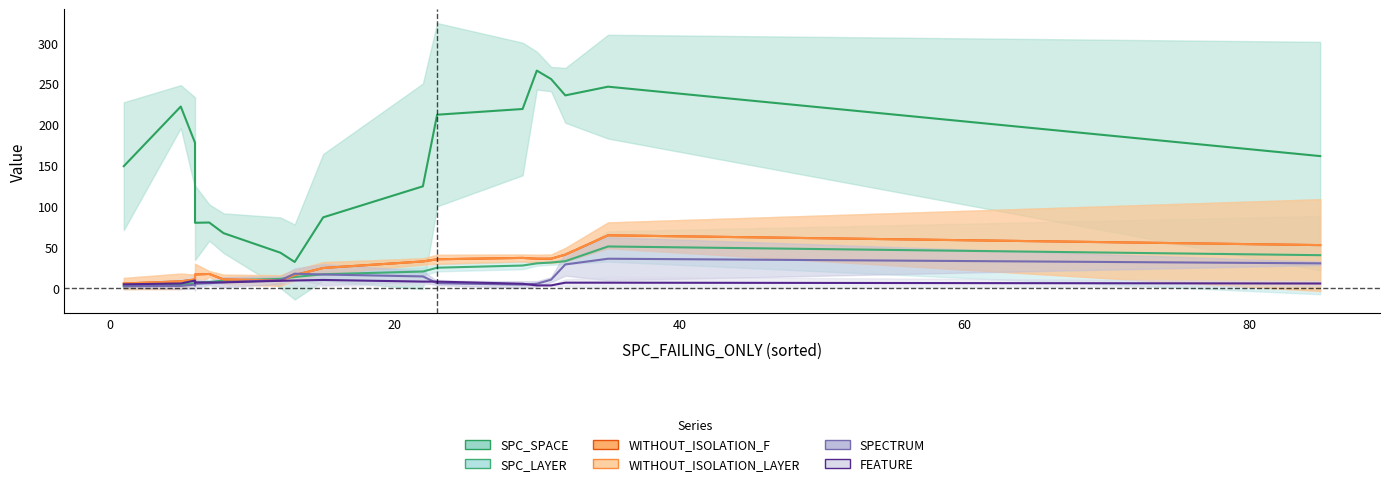

True or false: WITHOUT_ISOLATION_LAYER and SPC_SPACE intersect in this chart.

True